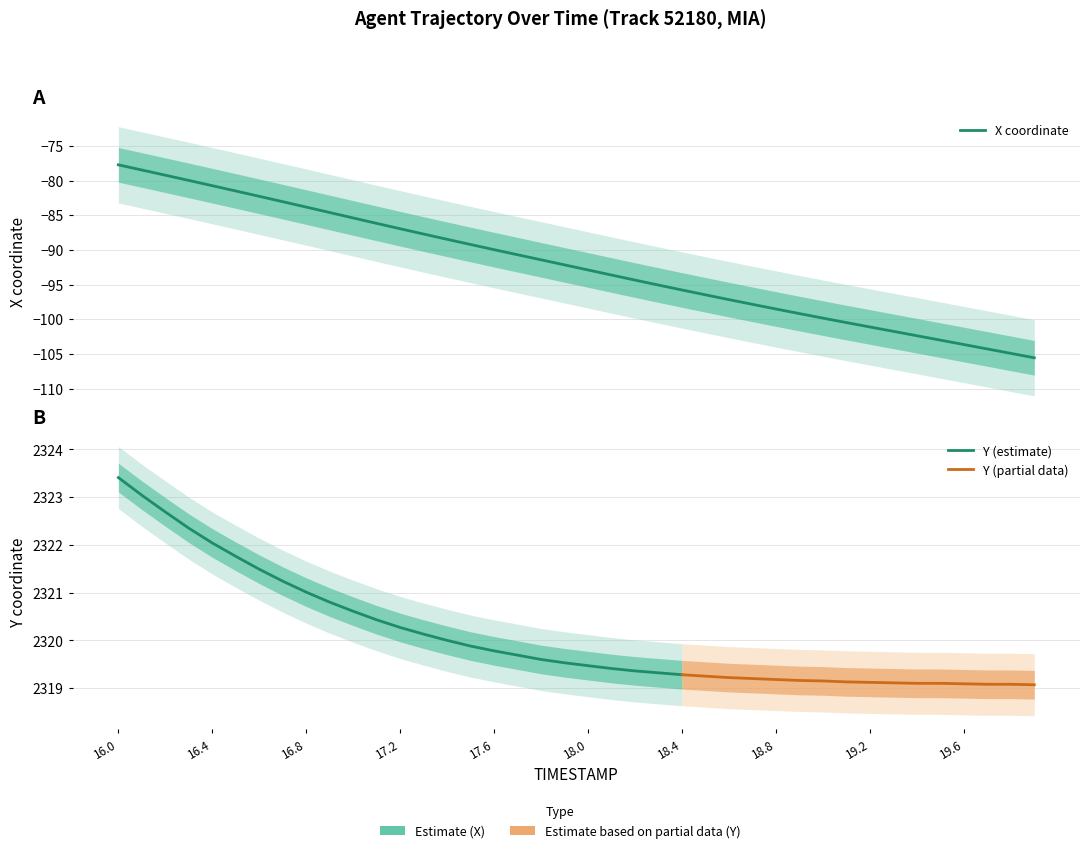

Is it true that the value at 16.9 is -84.6?

True